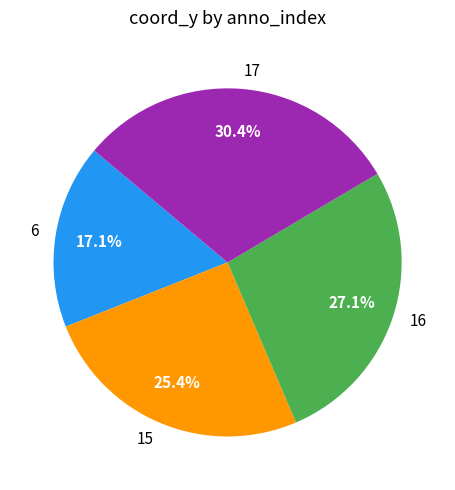

What percentage is the 16 slice, to the nearest percent?

27%